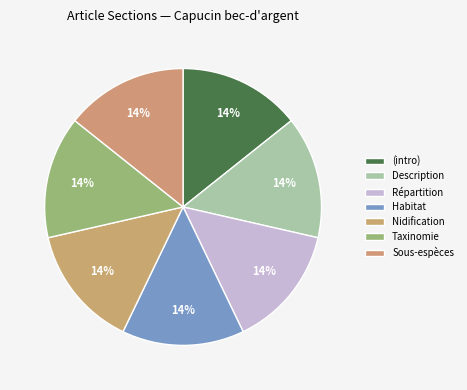

Does any single category account for the majority?

No